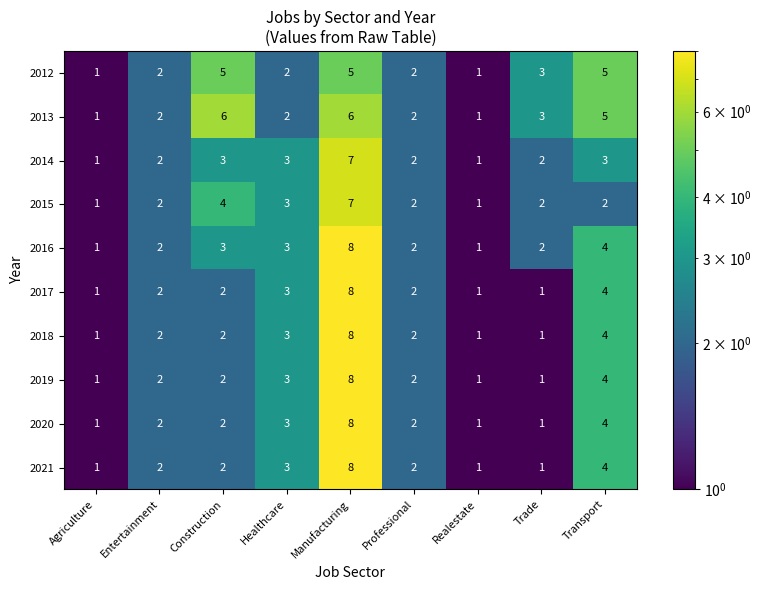

What is the sum of the 2017 values at Professional and Entertainment?

4